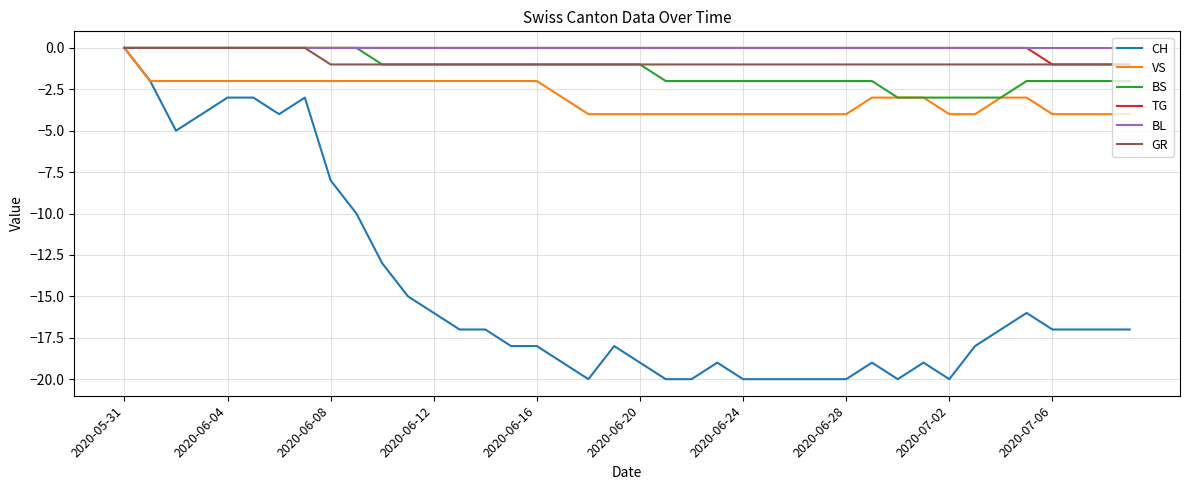

What is the minimum value for VS?

-4